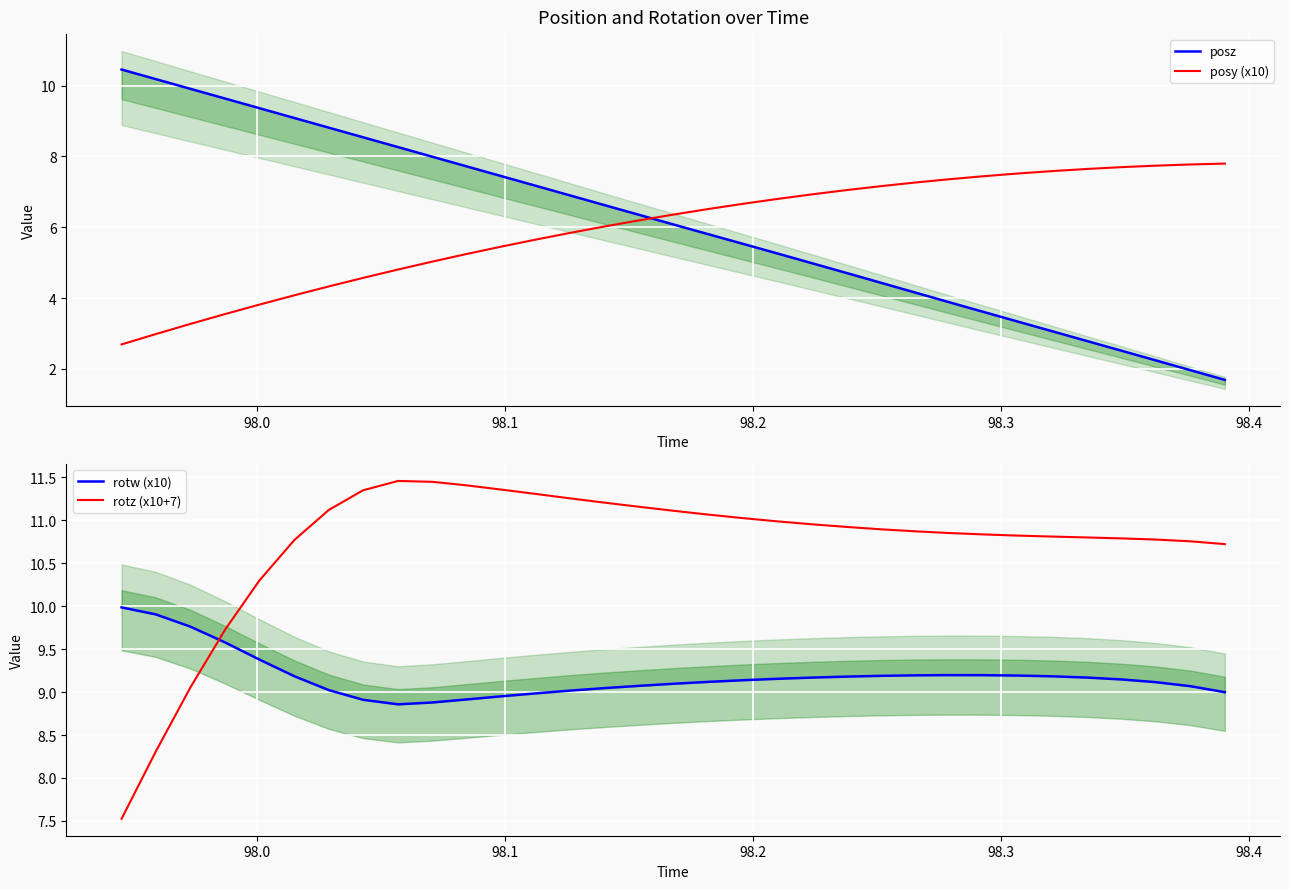

Count the number of categories in the chart.

33